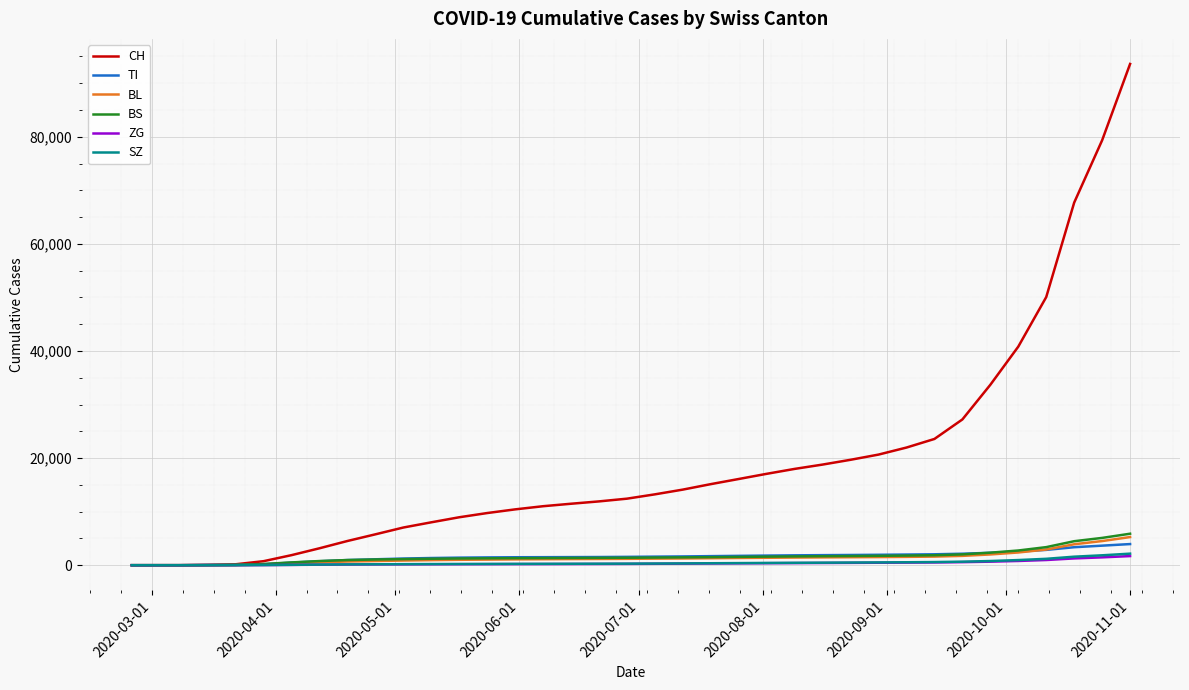

Which series has the largest total across all categories?

CH